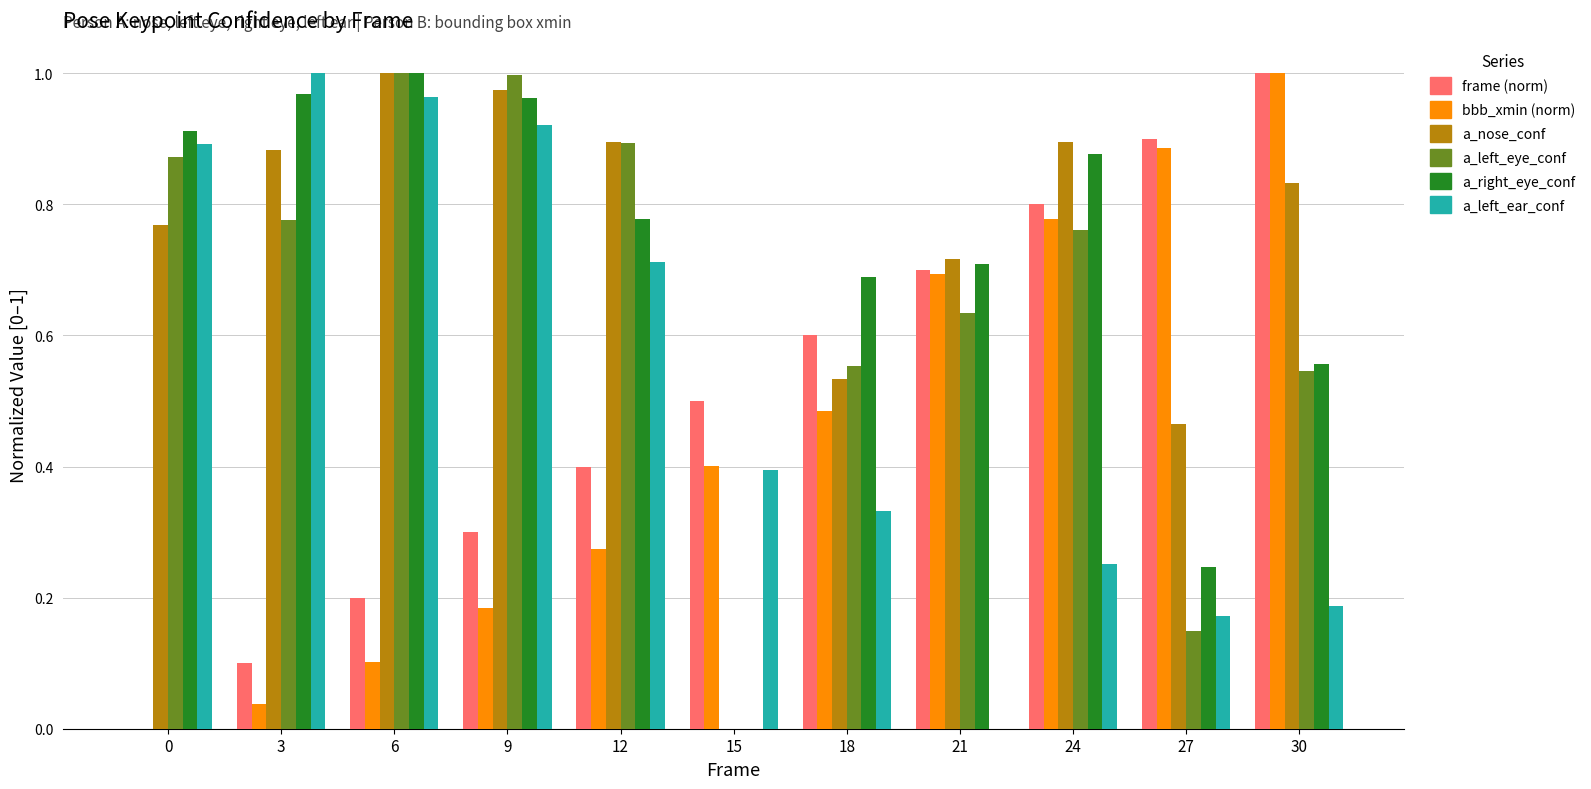

Is the value of a_left_ear_conf at 0 greater than the value of a_right_eye_conf at 12?

Yes